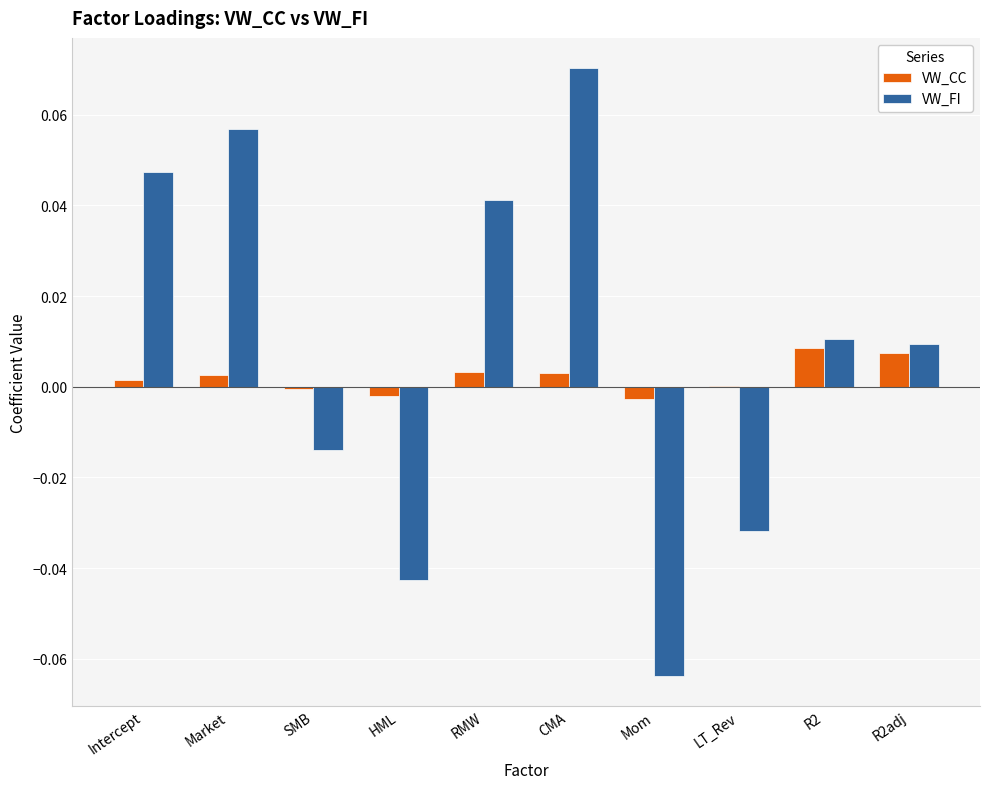

True or false: VW_FI has a value of 0.0 at Intercept.

True